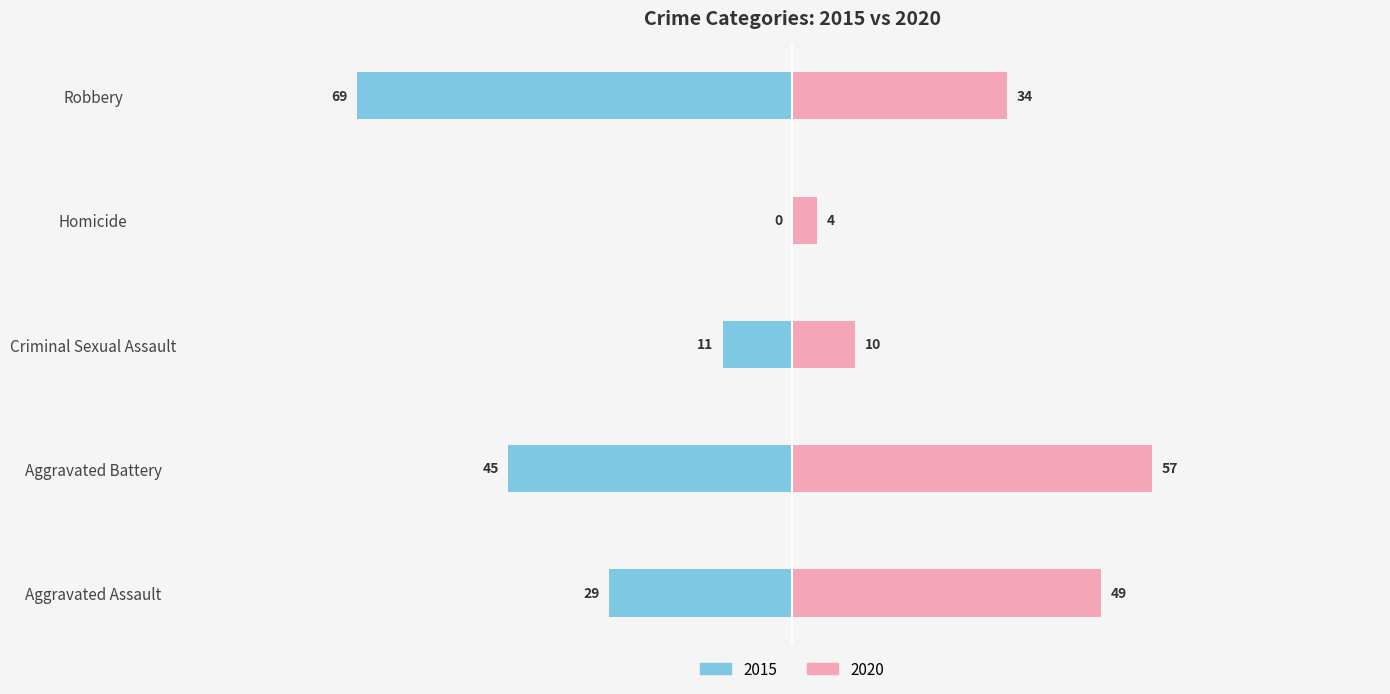

What is the label of the 2nd bar from the left?

Aggravated Battery